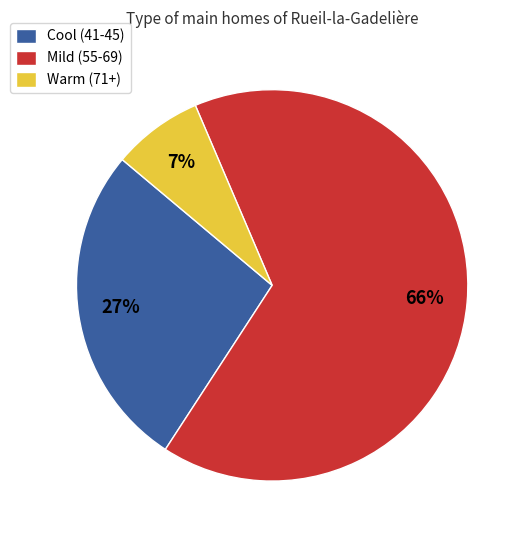

What is the largest slice in the pie chart?

Mild (55-69)